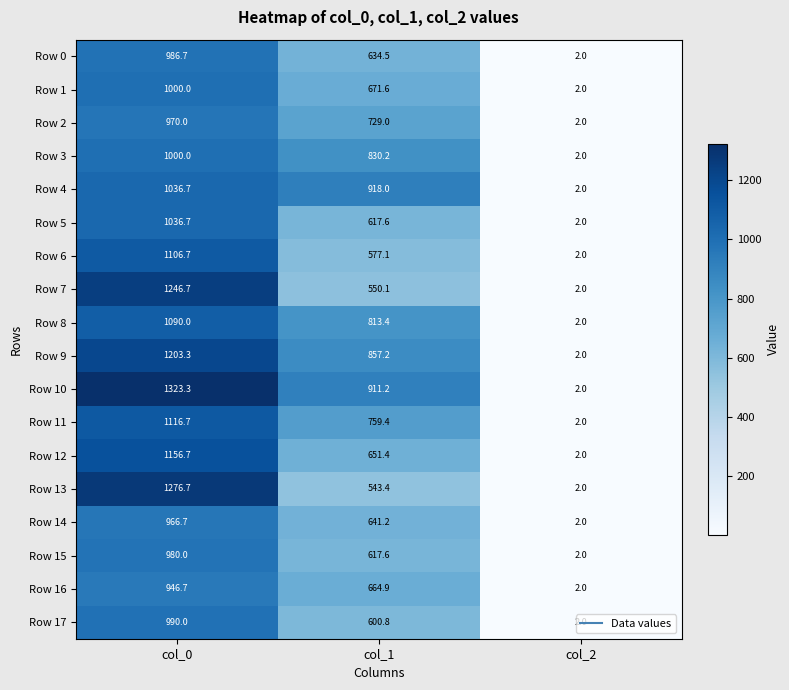

Is it true that Row 0 equals 2.0 at col_2?

True